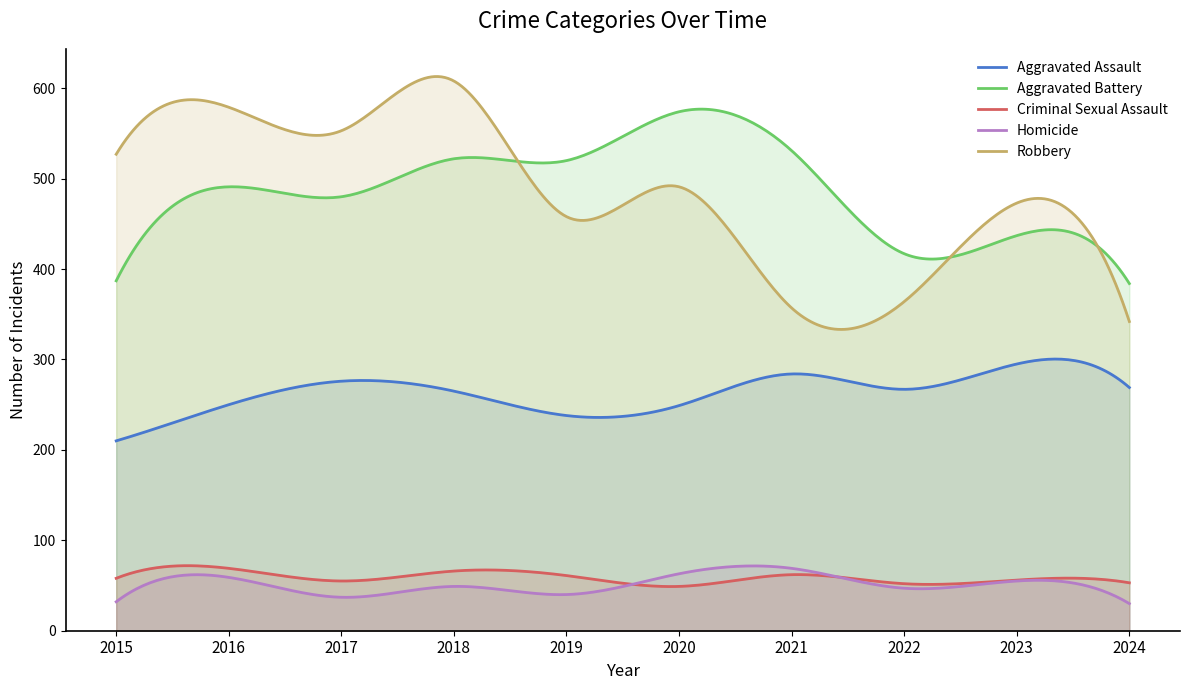

Which series changed the most between 2017 and 2023?

Robbery